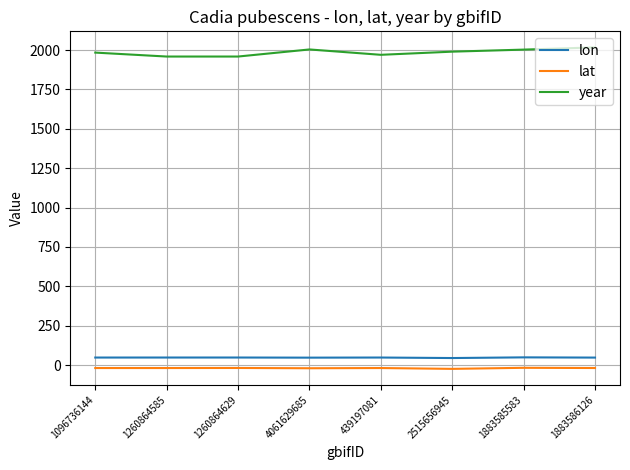

What is the difference between the maximum and minimum values in the year series?

58.0